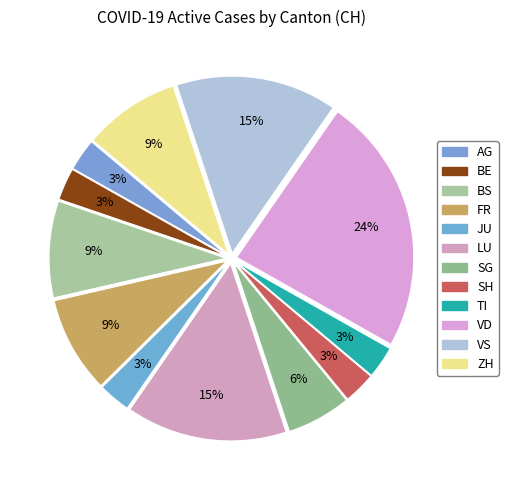

How many segments does this pie chart have?

12